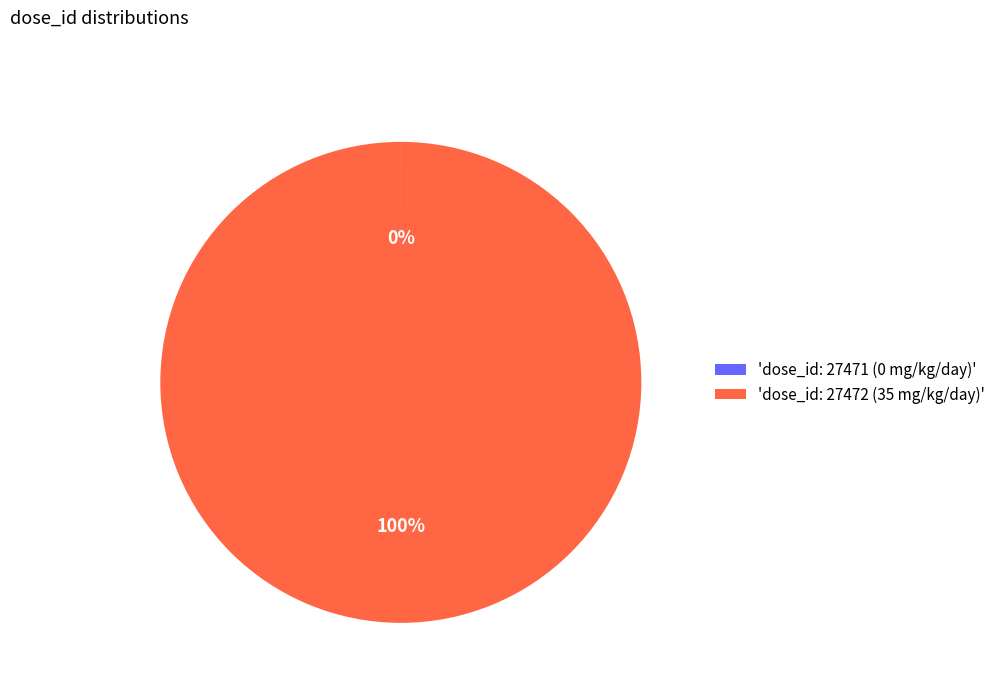

To the nearest percent, what is the average slice percentage?

50%